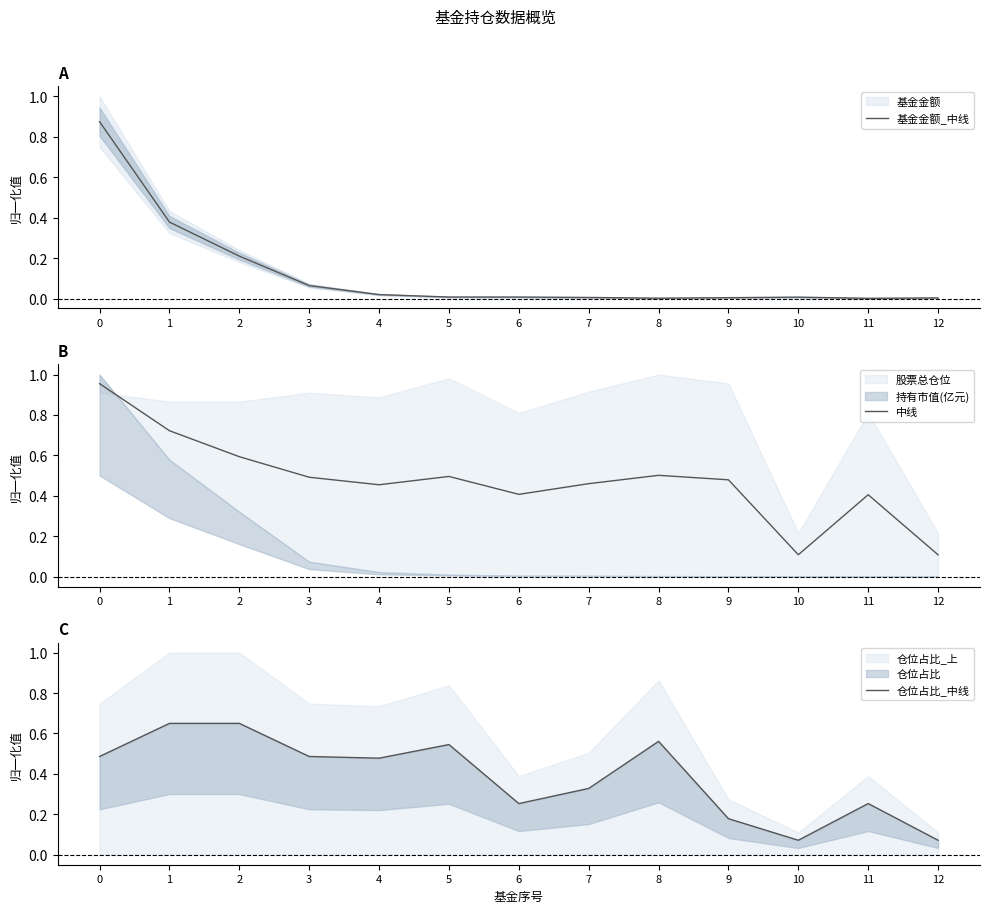

How many interior local peaks does the 仓位占比_中线 series have?

3